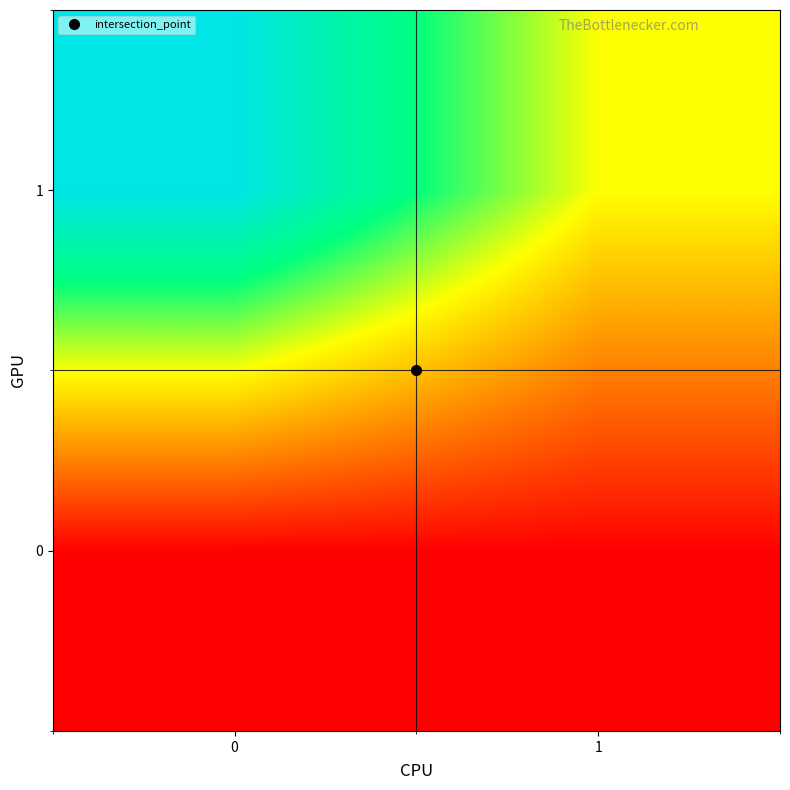

What is the greatest value displayed?

1.0